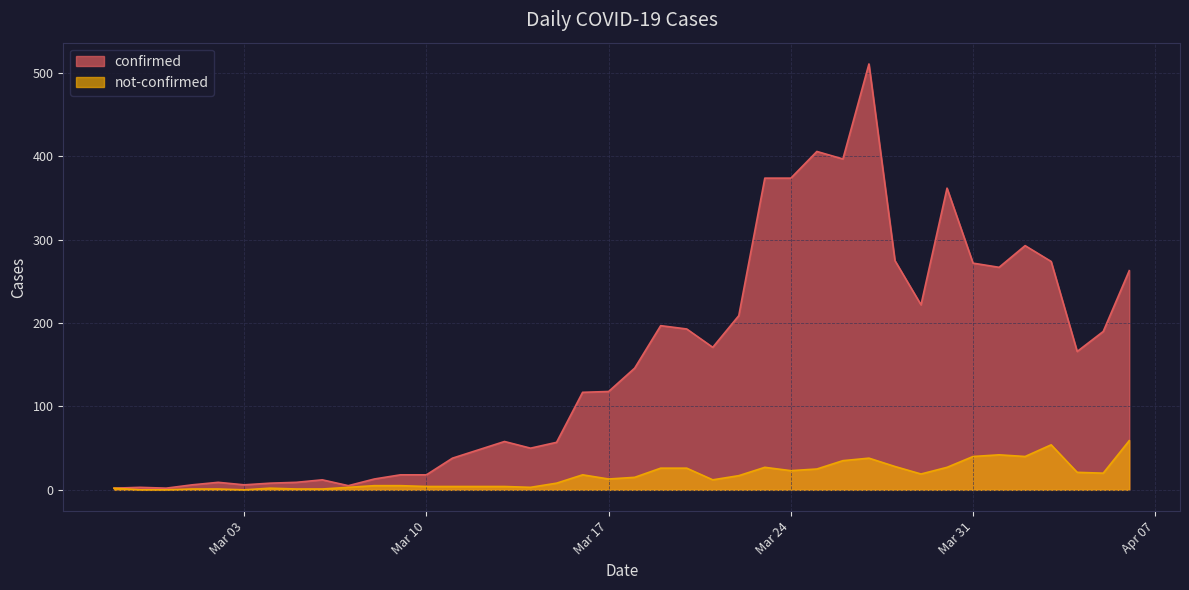

What is the sum of all confirmed values?

6159